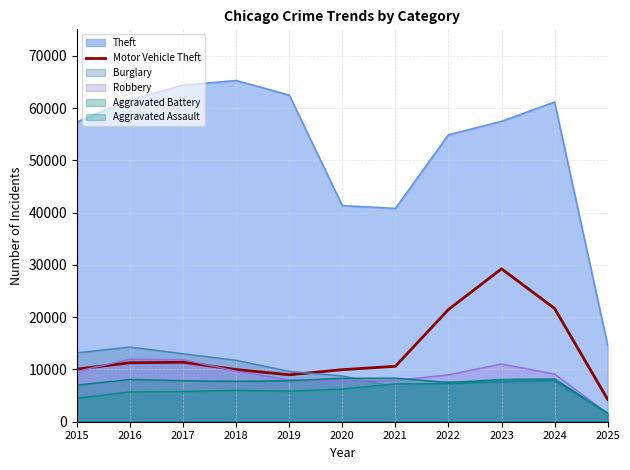

At which label does Aggravated Assault reach its minimum?

2025